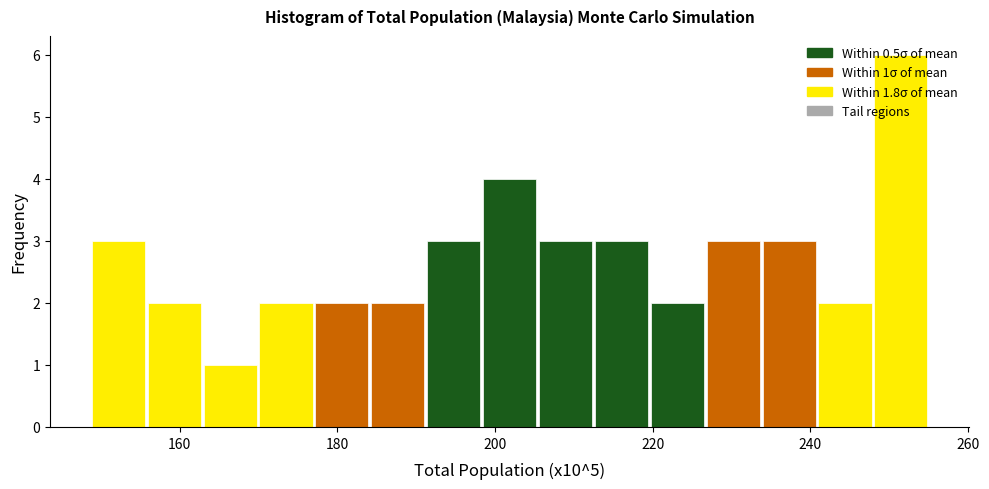

Read against the x-axis, roughly where is the centre of the tallest bar?

252